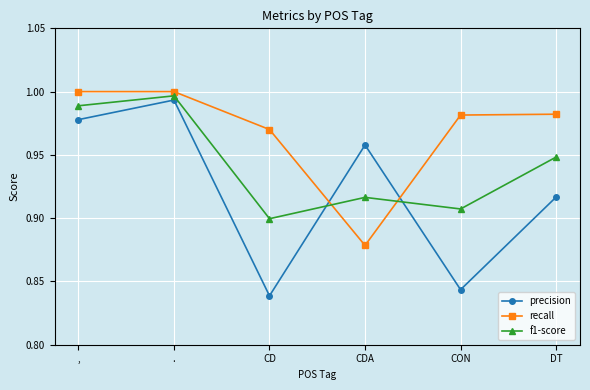

What position from the right is CD?

4